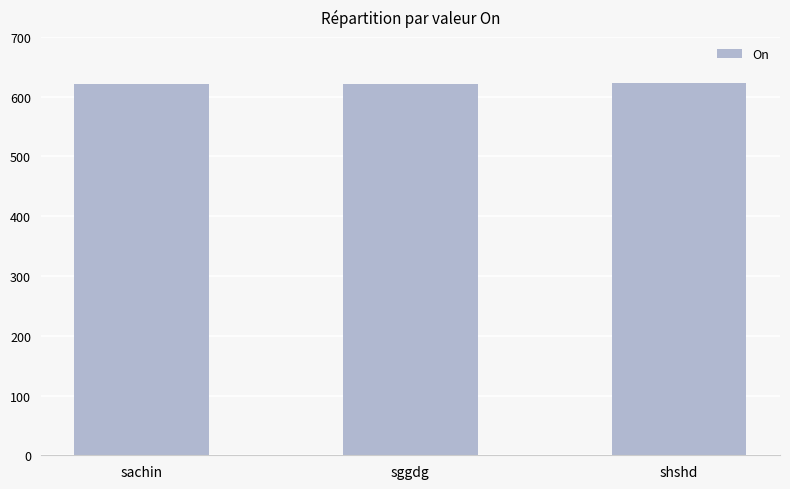

What is the value of the 1st bar from the left?

621